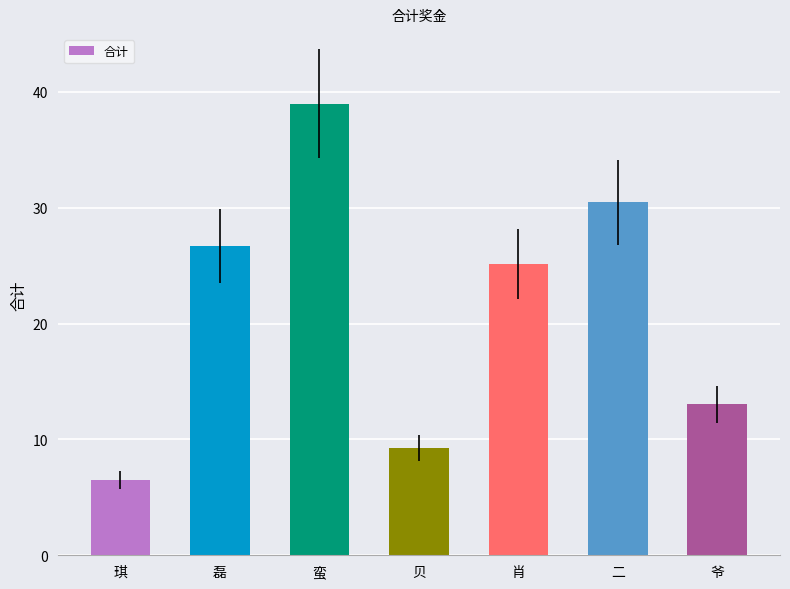

List the labels in order of value, largest first.

蛮, 二, 磊, 肖, 爷, 贝, 琪